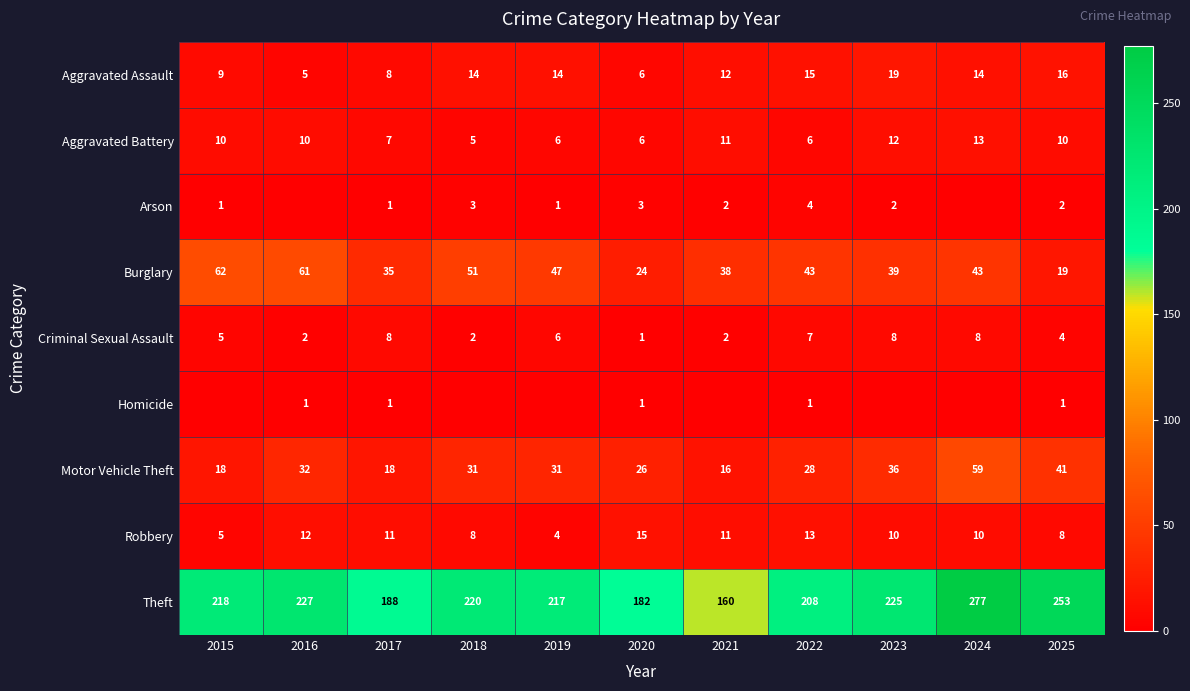

Which category has the lowest value across all series?

2016